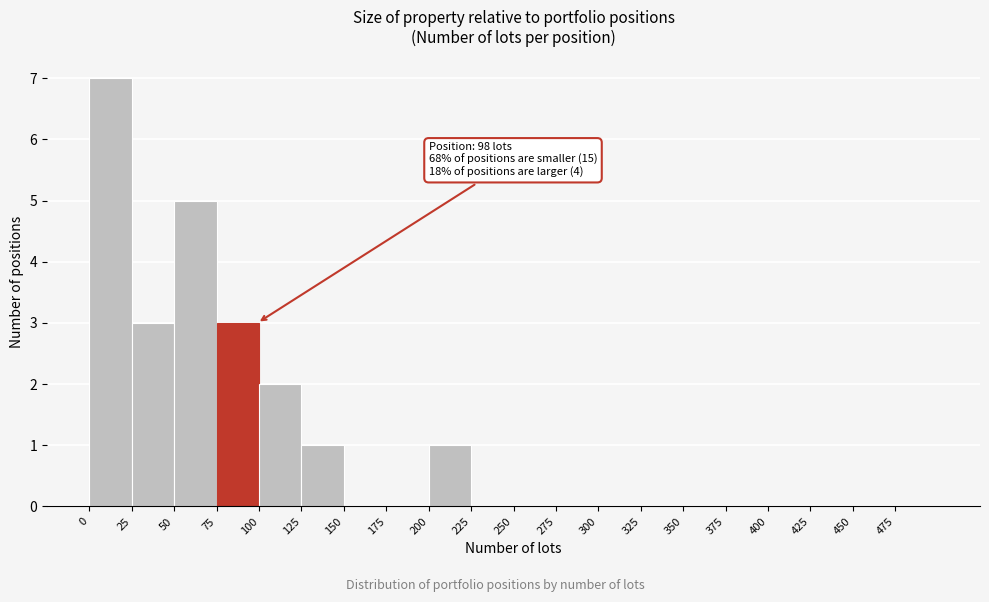

Over which range of the x-axis is the bar tallest?

0 to 25